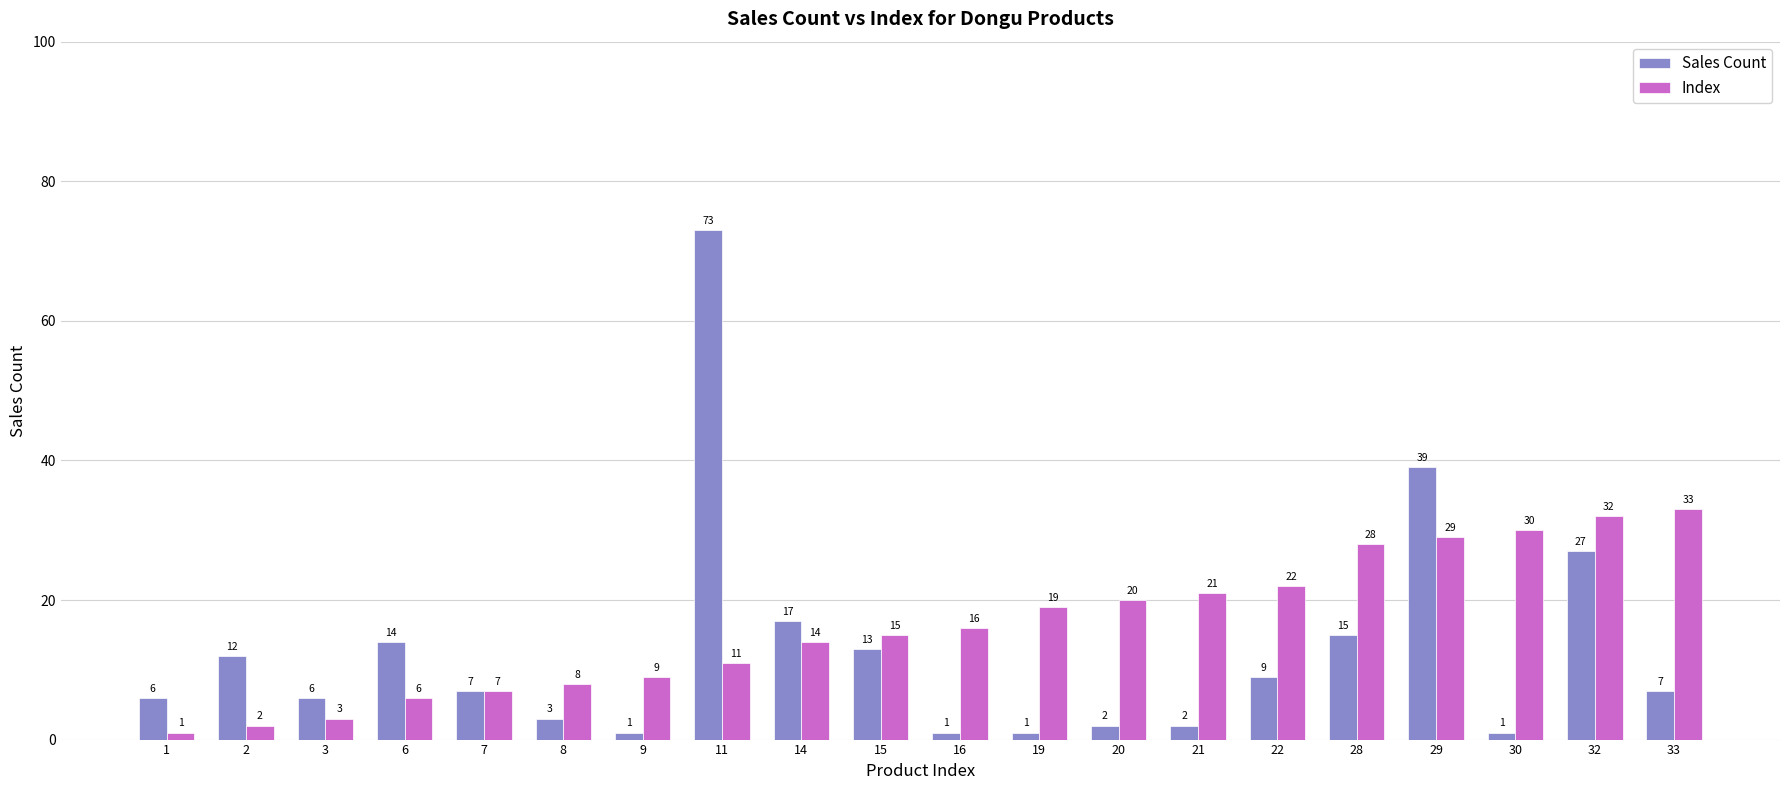

What is the sum of all Sales Count values?

256